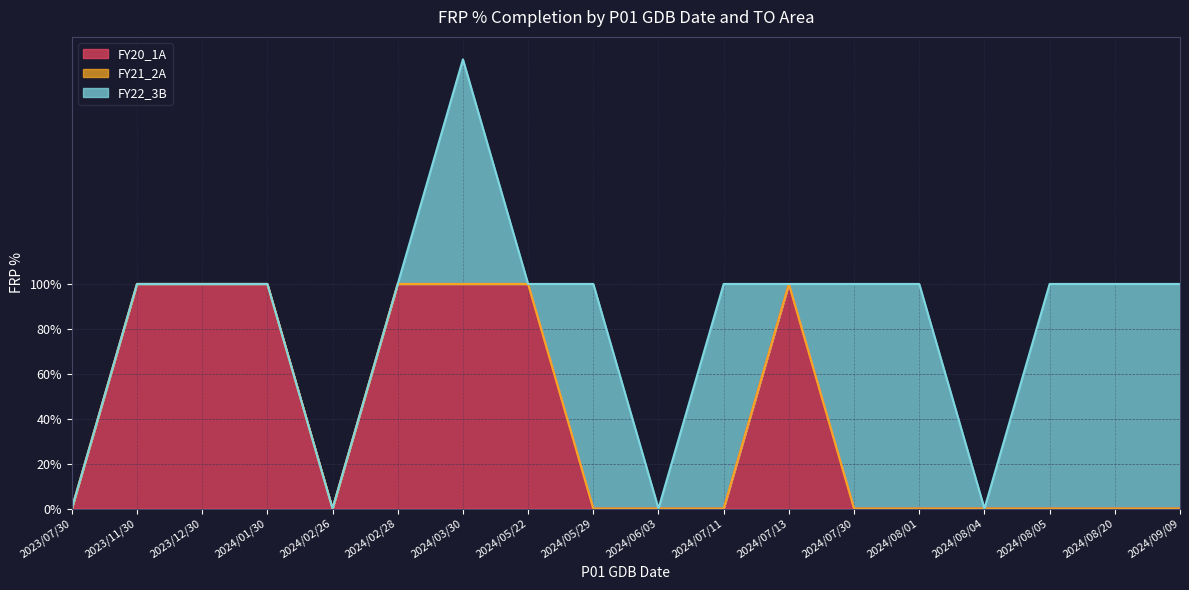

At which category is the sum across all series the highest?

2024/03/30